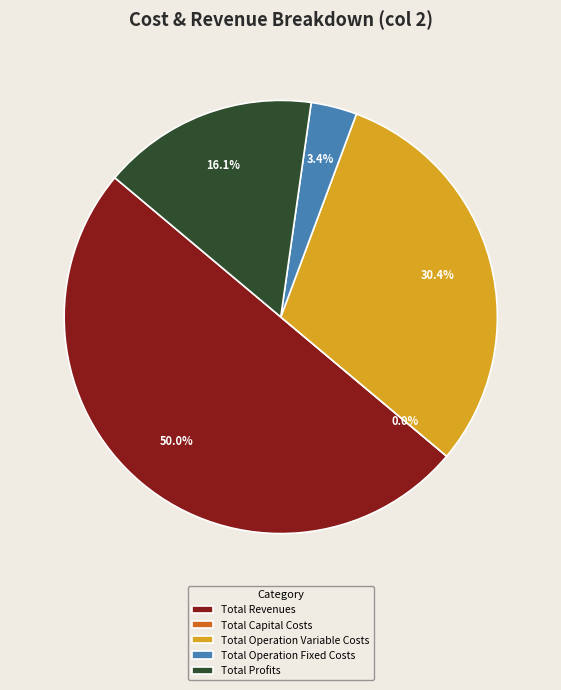

Which category has the smallest portion of the pie?

Total Capital Costs